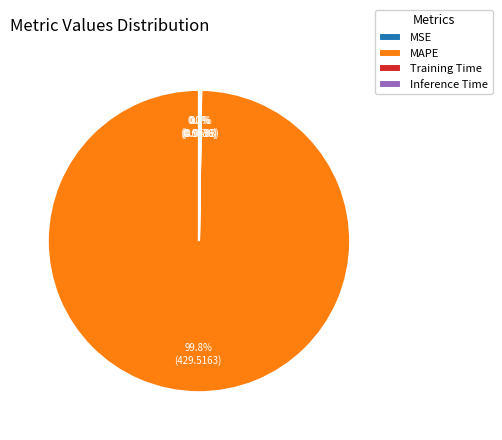

What is the largest slice in the pie chart?

MAPE